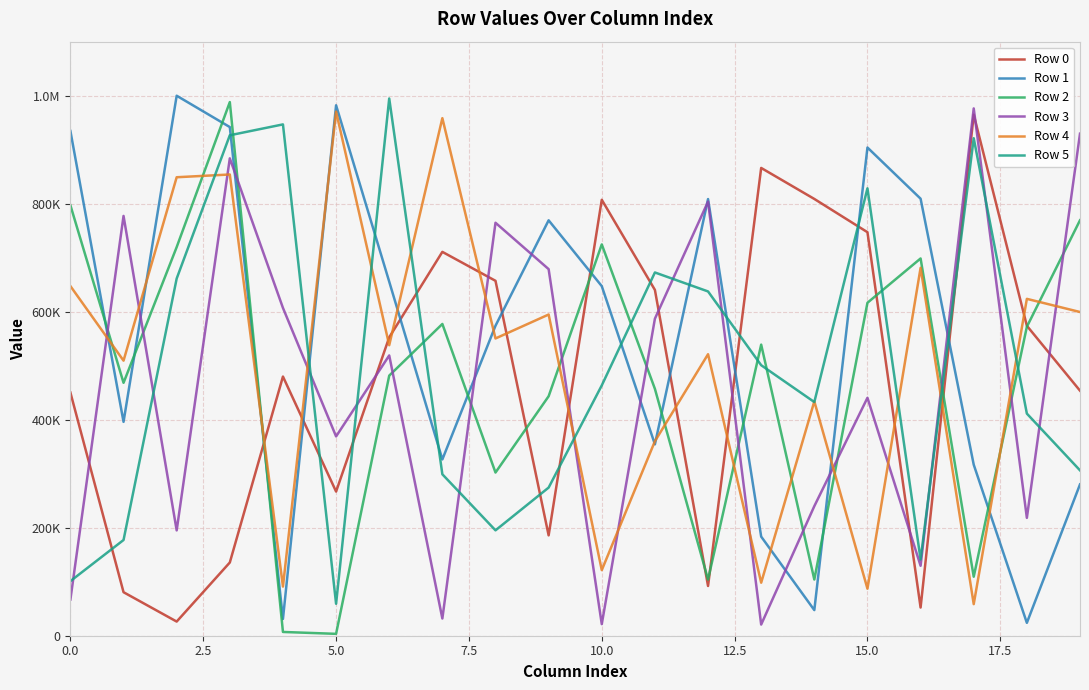

What is the average value of the Row 1 series?

549301